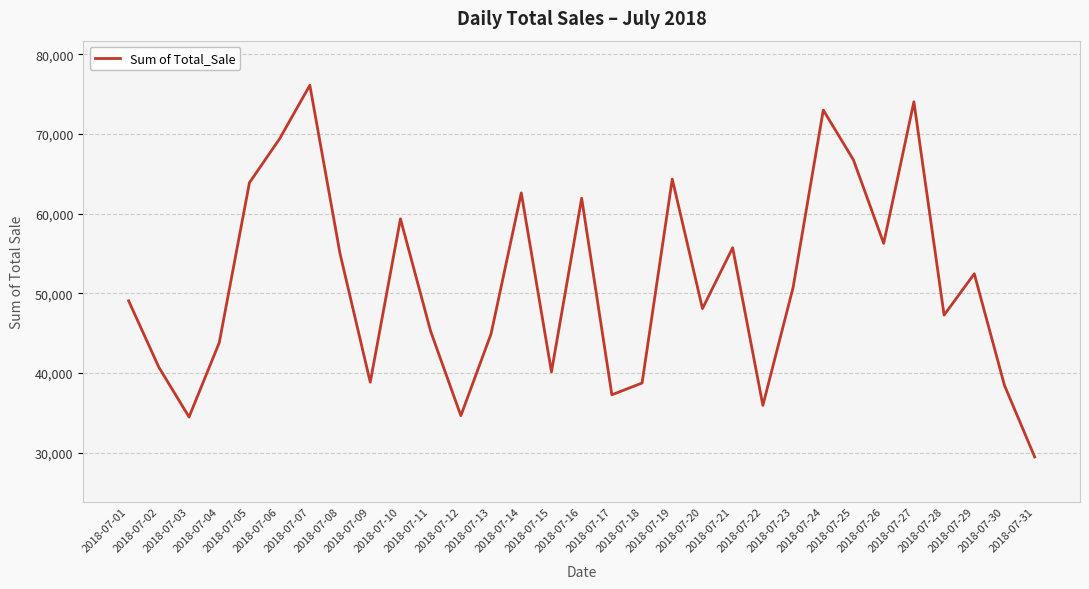

What is the difference between the maximum and minimum values?

46654